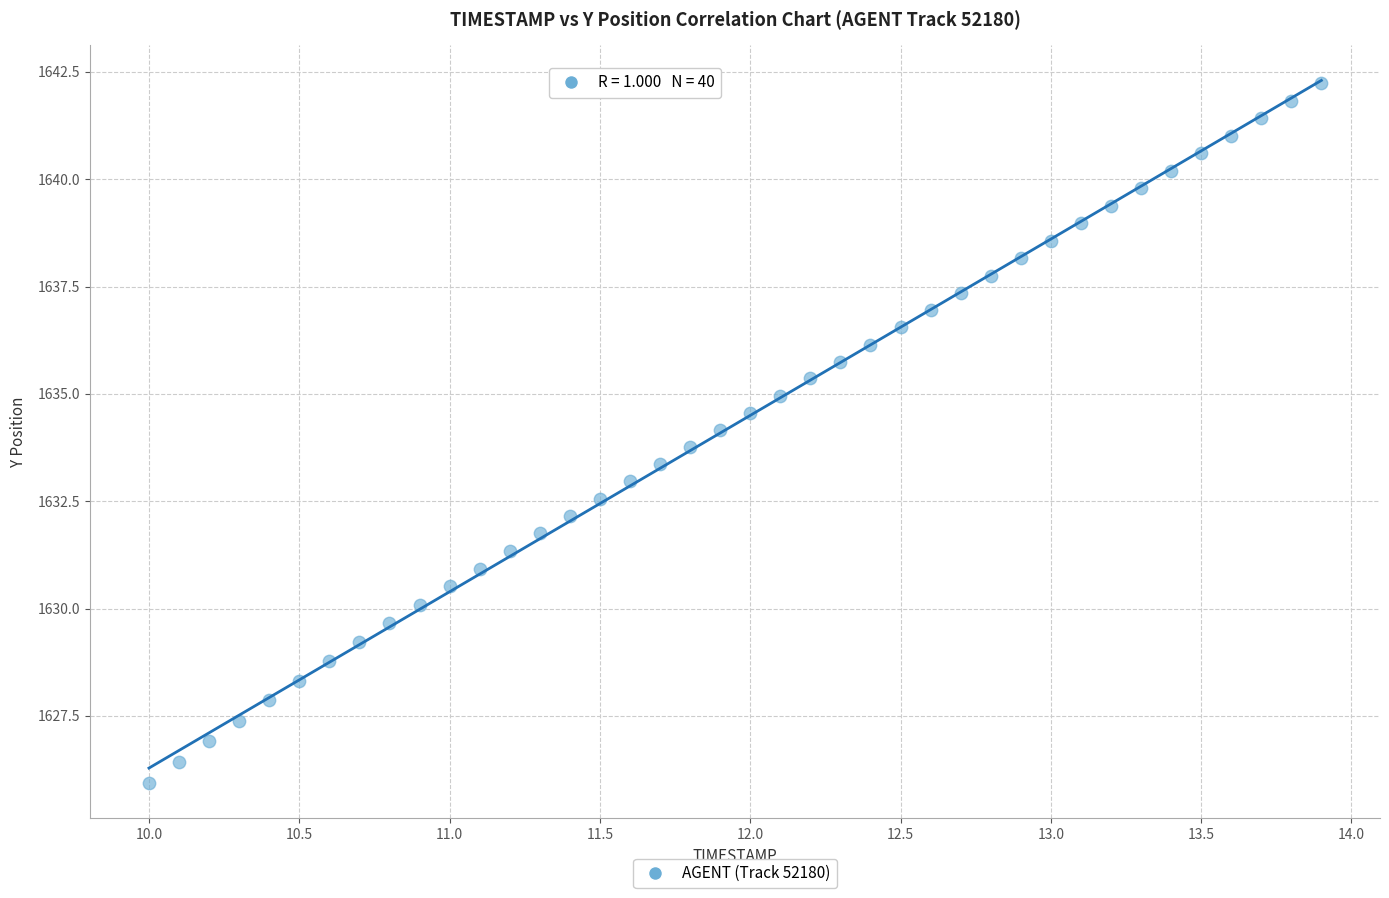

What is the range of Y values (max minus min)?

16.3